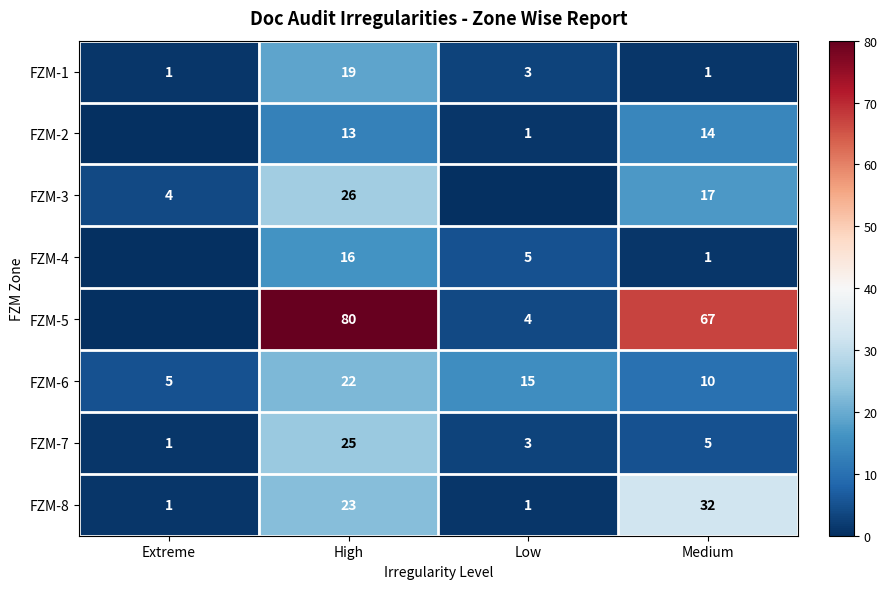

Where is FZM-8 nearest to the value 16?

High